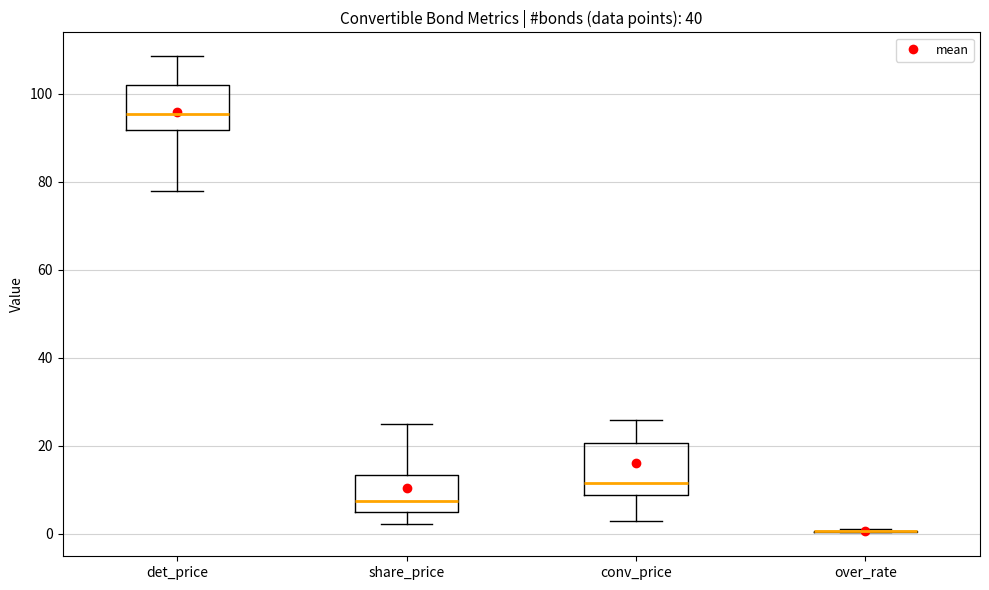

Reading left to right, read every box against the y-axis: the position of its median line, the range the box covers, and the ends of its whiskers. The values are not printed on the chart, so give them approximately, as read against the axis.

det_price: median 96, box 92 to 102, whiskers 78 to 108
share_price: median 8, box 6 to 14, whiskers 2 to 24
conv_price: median 12, box 8 to 20, whiskers 2 to 26
over_rate: box collapsed to a line at 0, whiskers 0 to 2